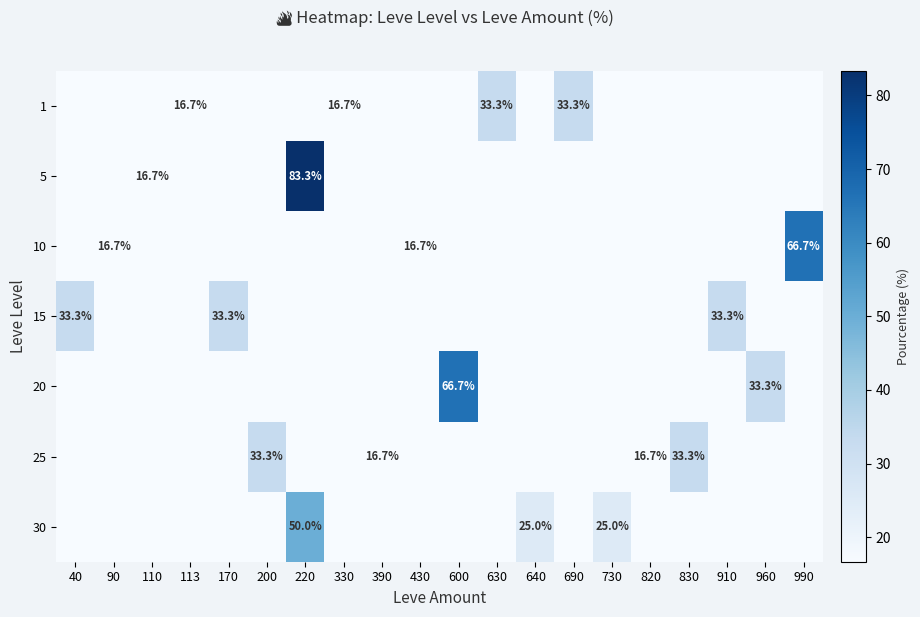

Which series changed the most between 730 and 910?

15